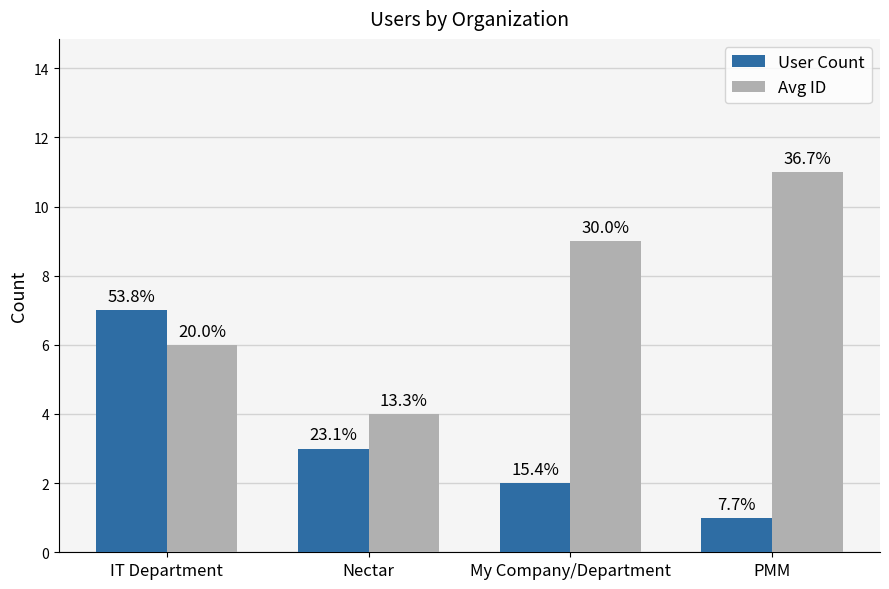

How many groups of bars are there?

4